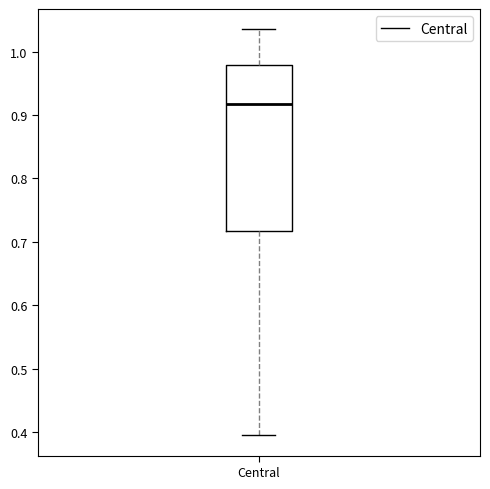

Transcribe this box plot: give where the median line is, the range the box spans, and where the two whiskers end, as read against the y-axis. The values are not printed on the chart, so give them approximately, as read against the axis.

median 0.92, box 0.72 to 0.98, whiskers 0.40 to 1.04